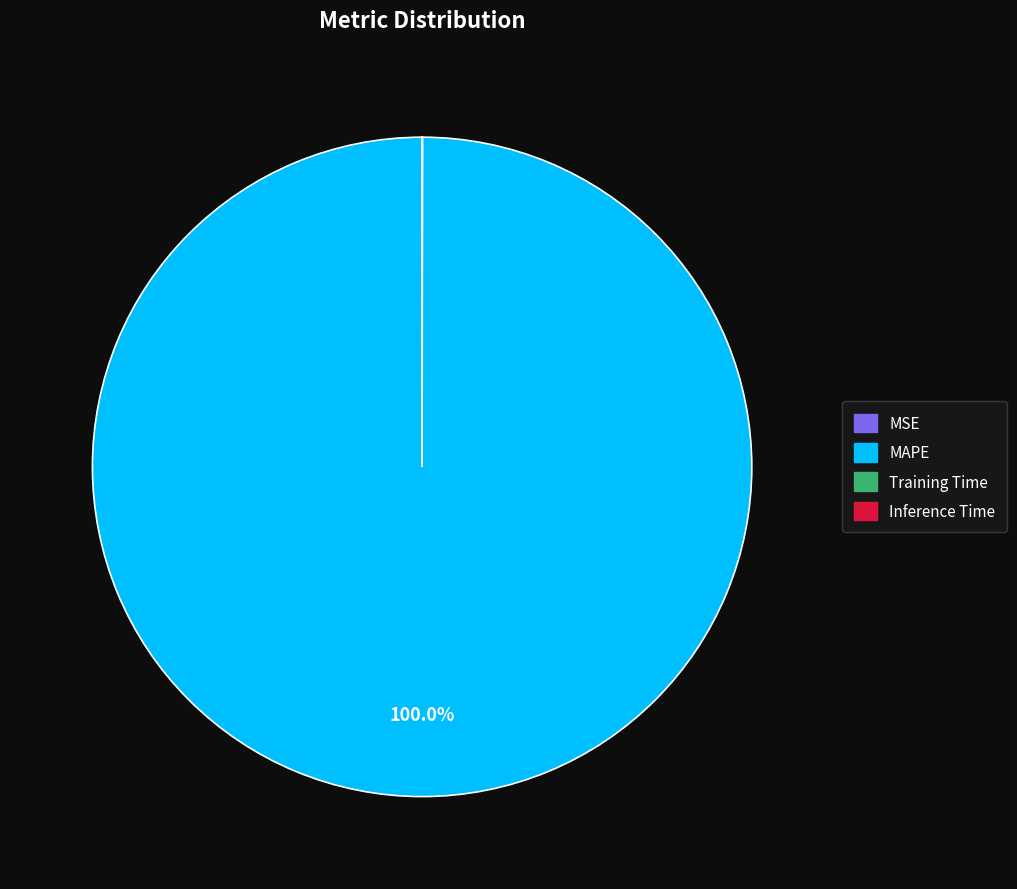

What is the majority slice?

MAPE